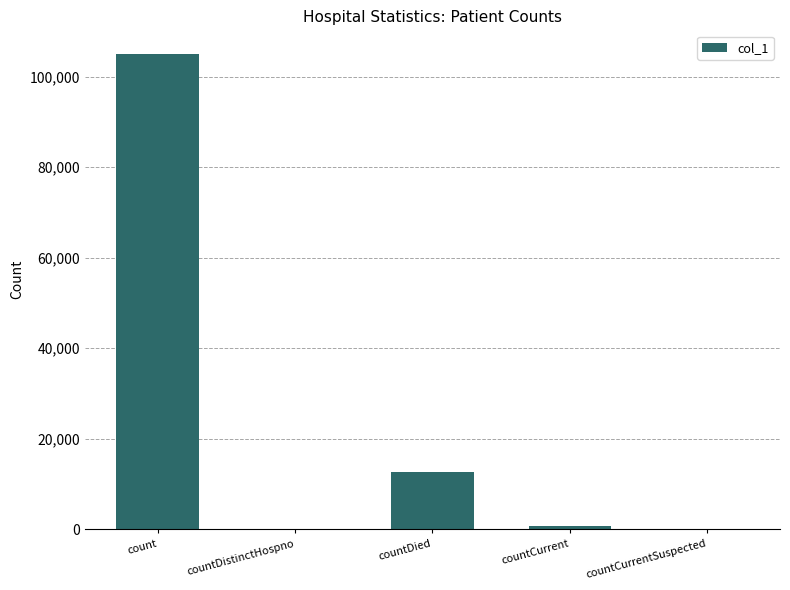

What is the greatest value displayed?

104960